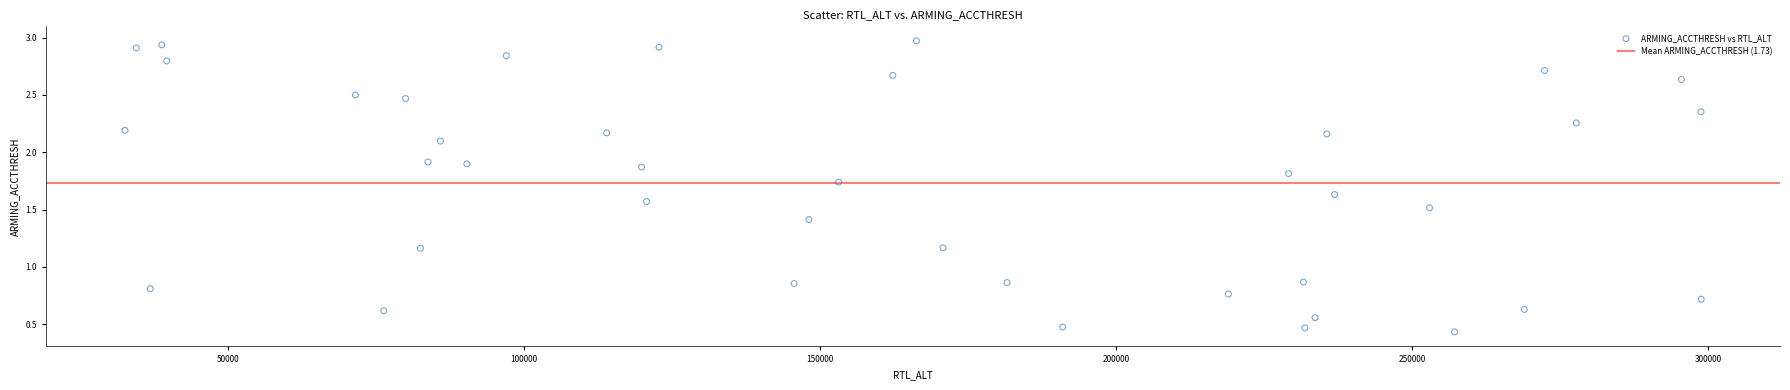

What is the range of X values (max minus min)?

266137.0